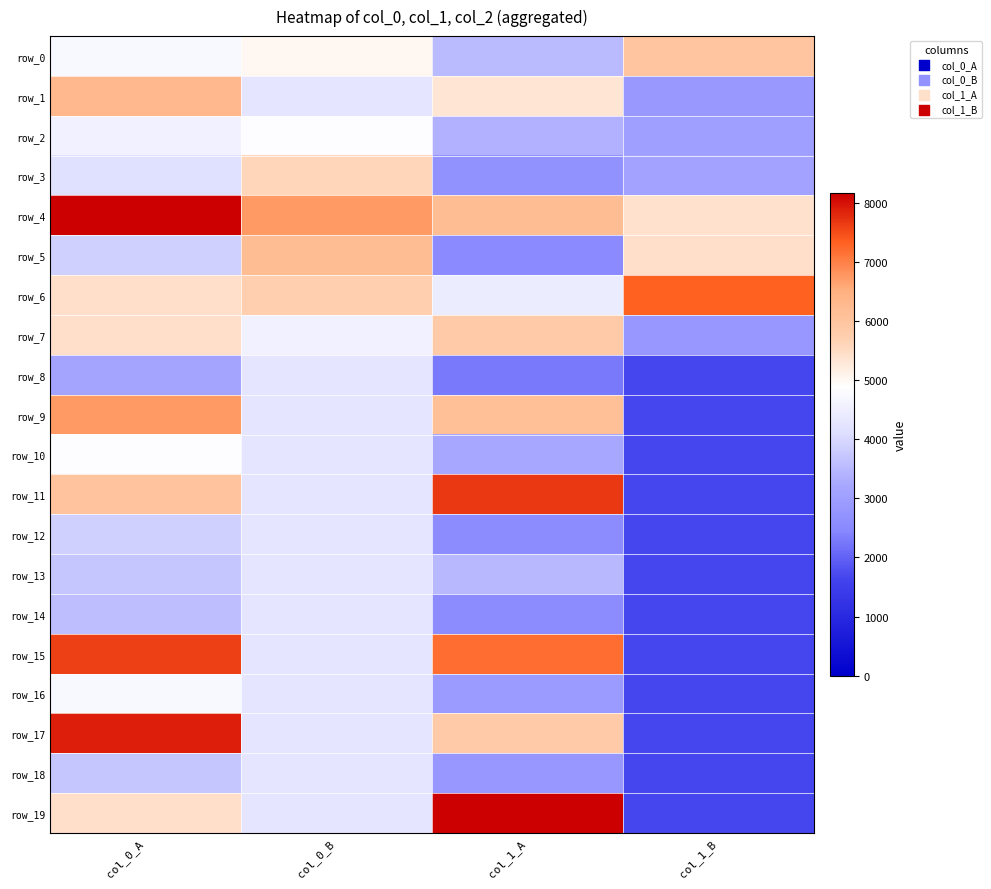

The value of row_5 at col_0_A is 3862.9. True or false?

True